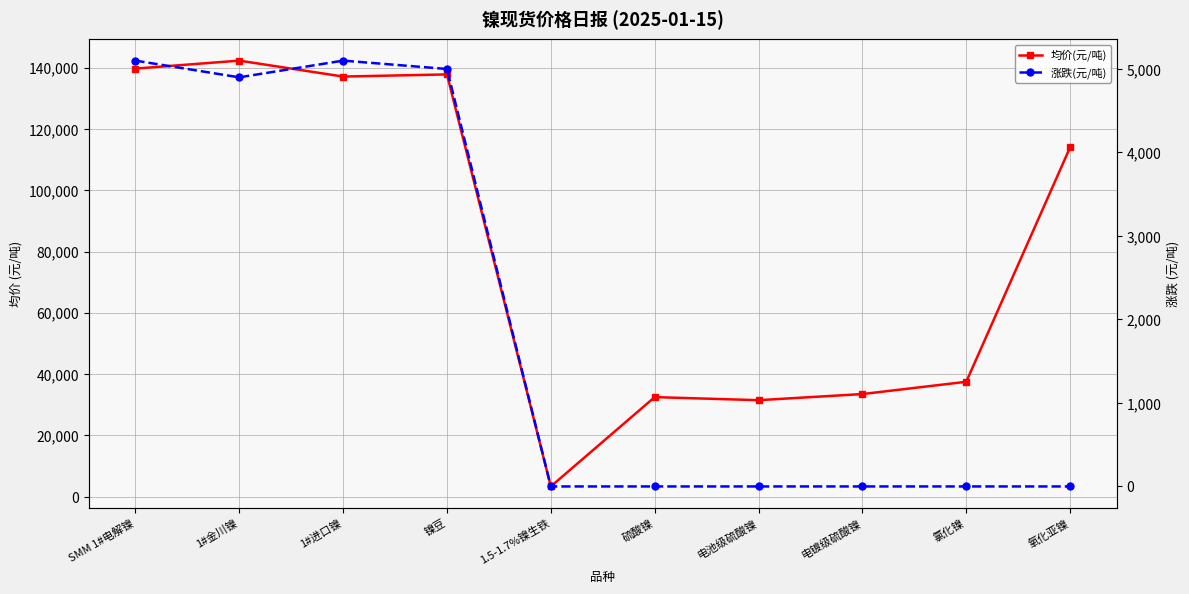

True or false: 涨跌(元/吨) and 均价(元/吨) intersect in this chart.

False